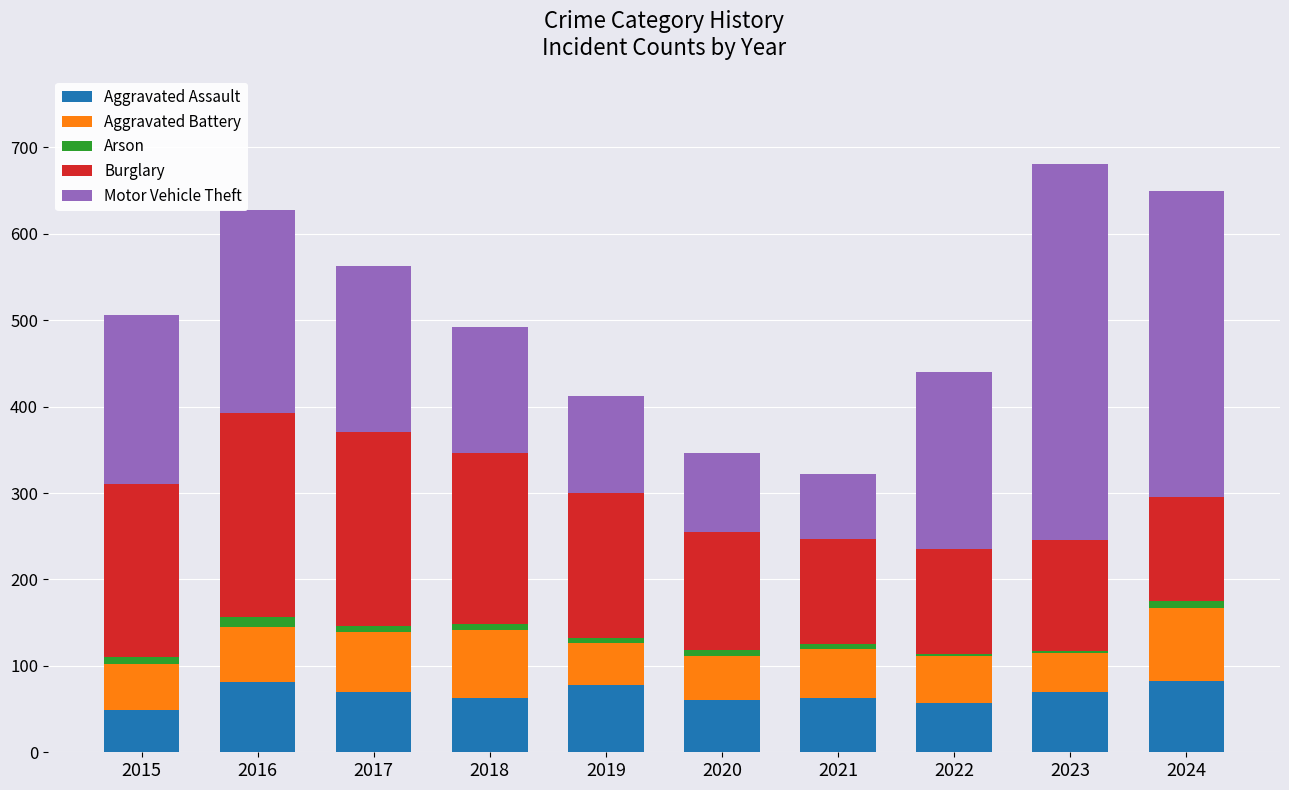

Does the chart contain stacked bars?

Yes